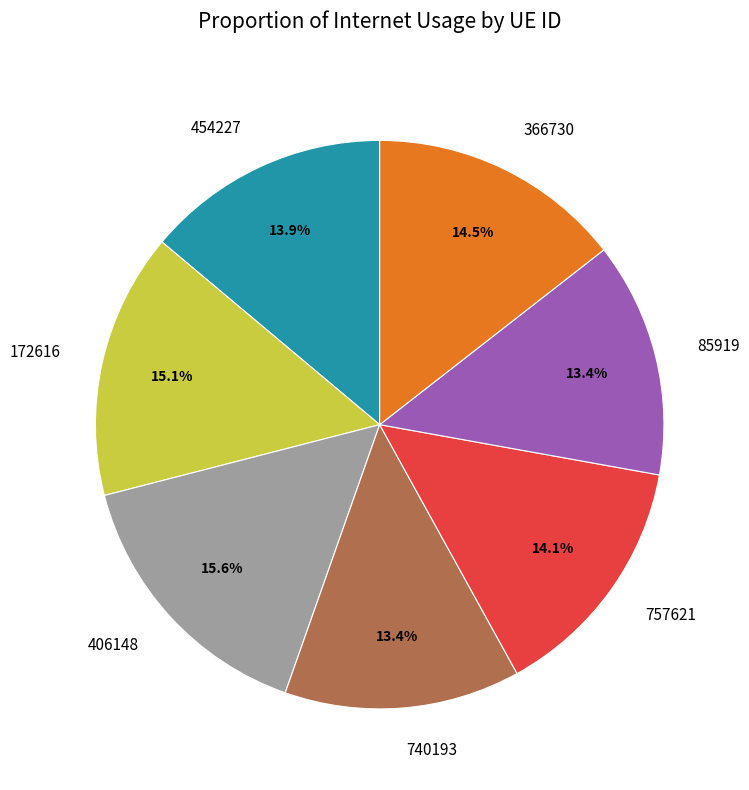

Is there a majority slice in this chart?

No